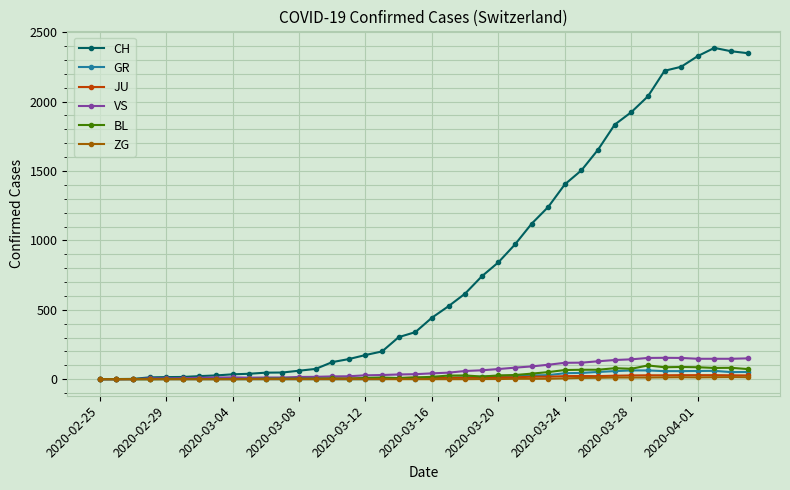

Which series has the largest total across all categories?

CH